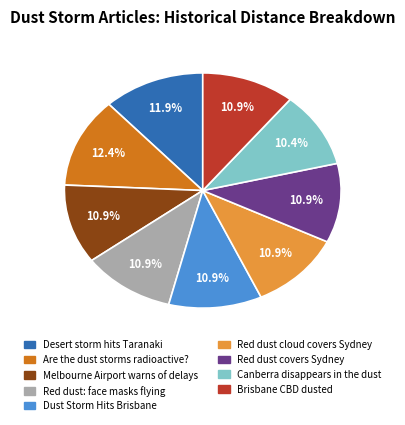

What is the ratio of the value at Are the dust storms radioactive? to the value at Dust Storm Hits Brisbane?

1.1